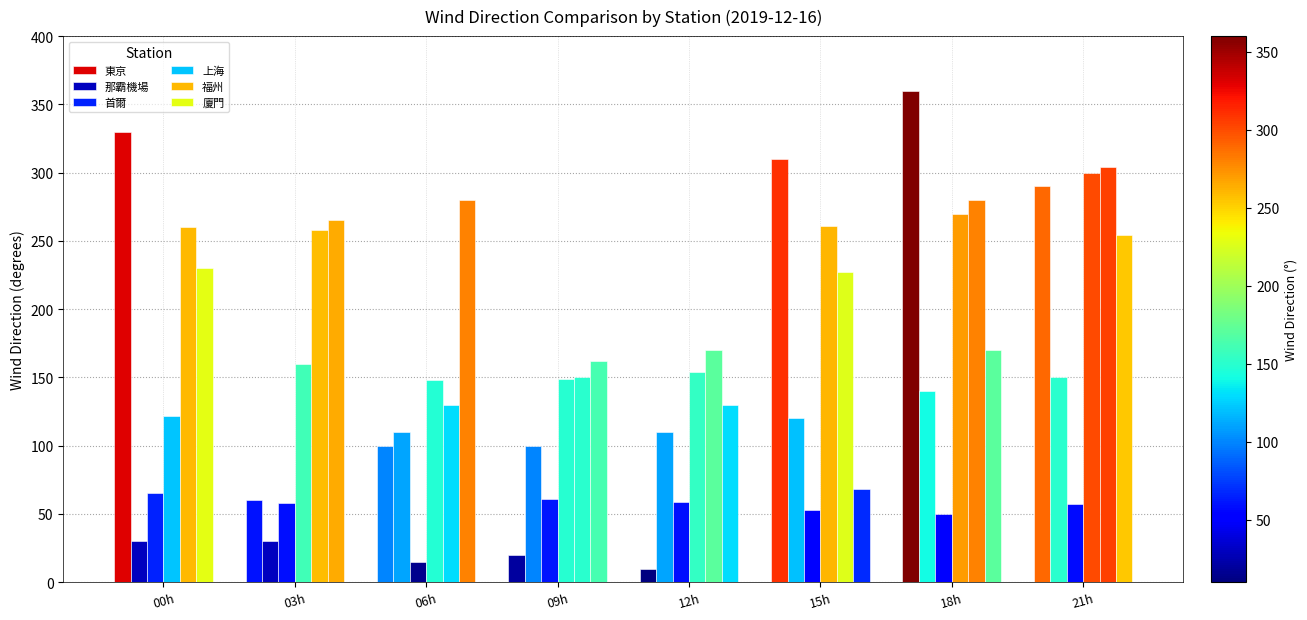

At which label does 廈門 reach its peak?

06h